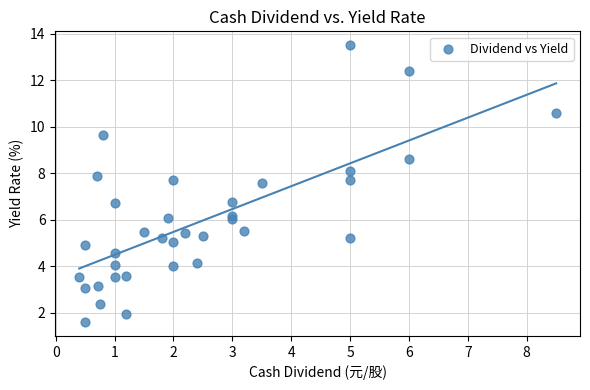

What is the range of Y values (max minus min)?

11.9